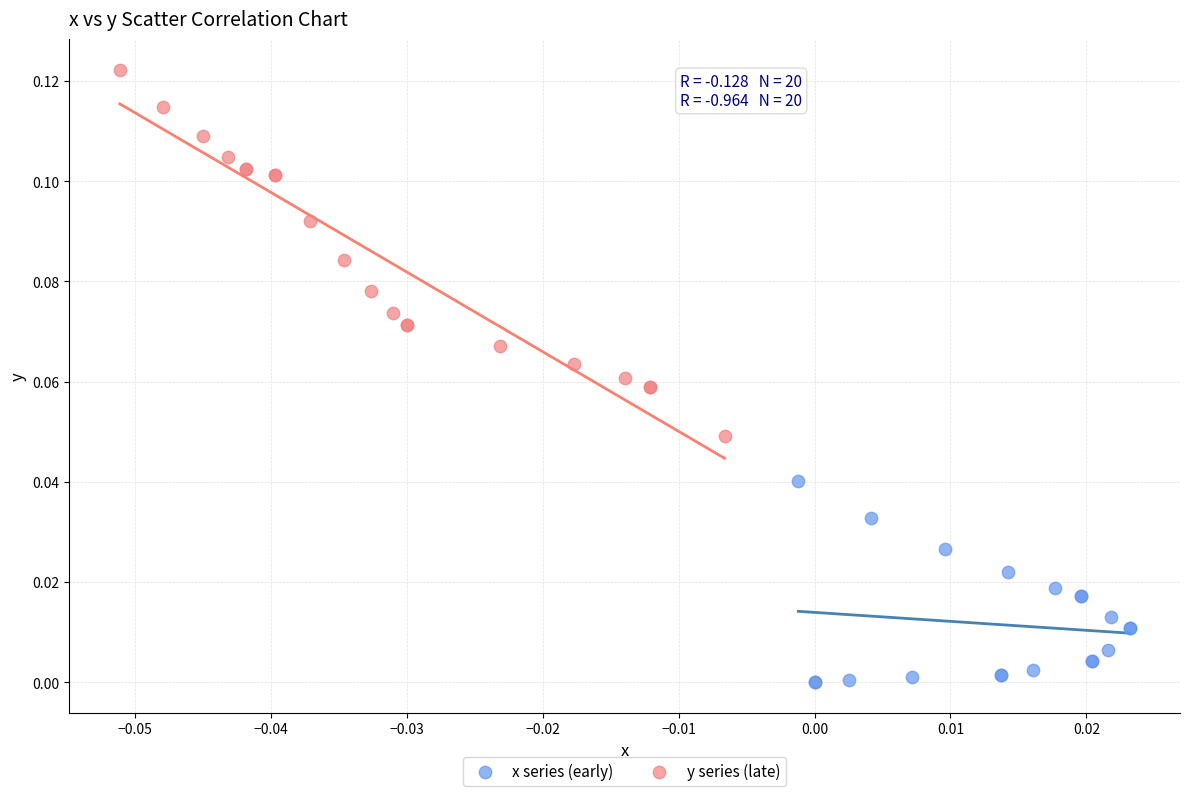

Which series has the widest spread of Y values?

y series (late)